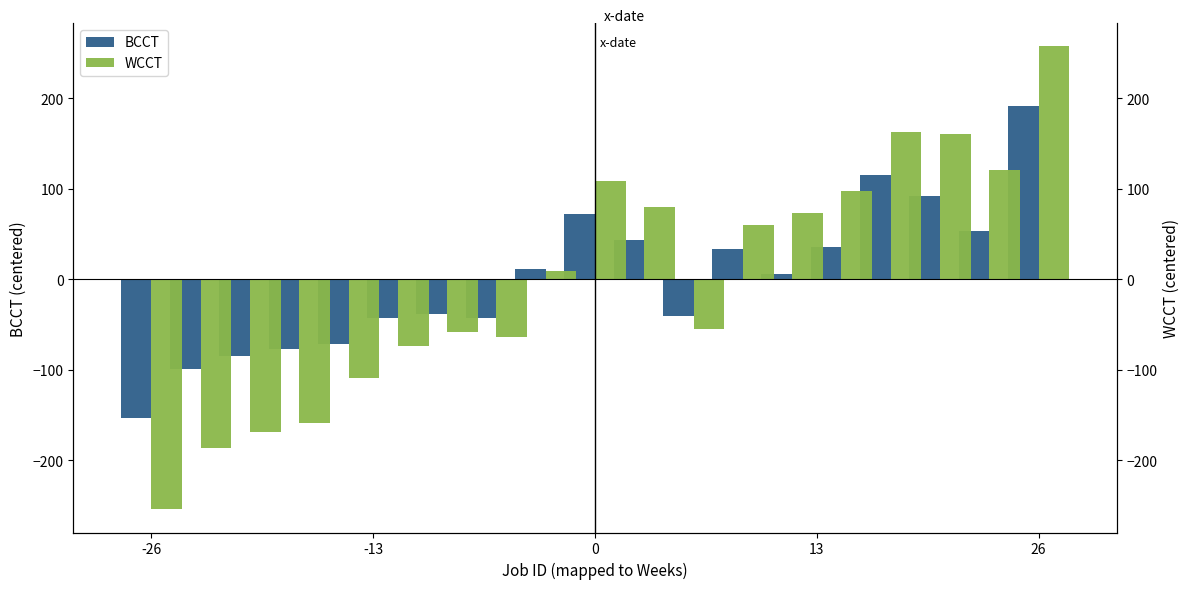

At how many categories does at least one series exceed 51?

9